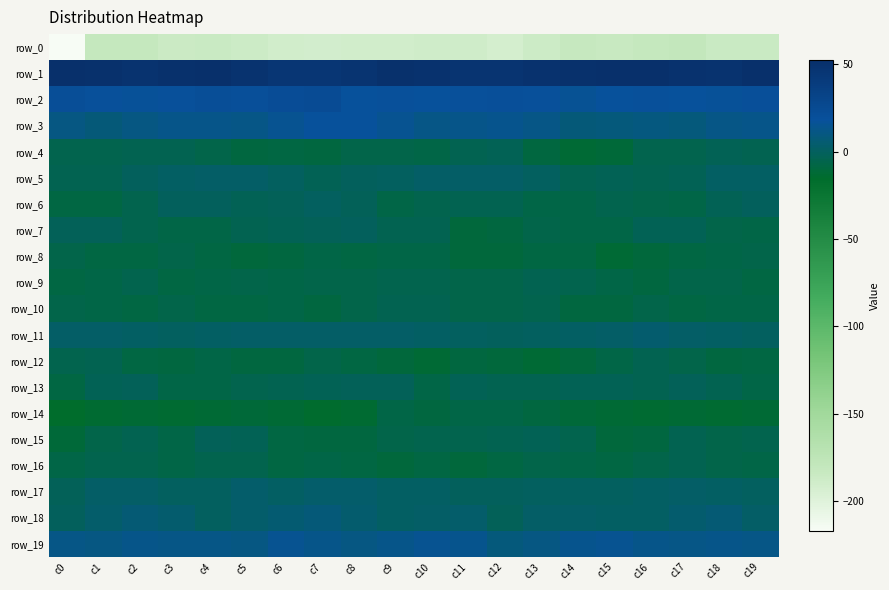

How many categories are shown in the chart?

20